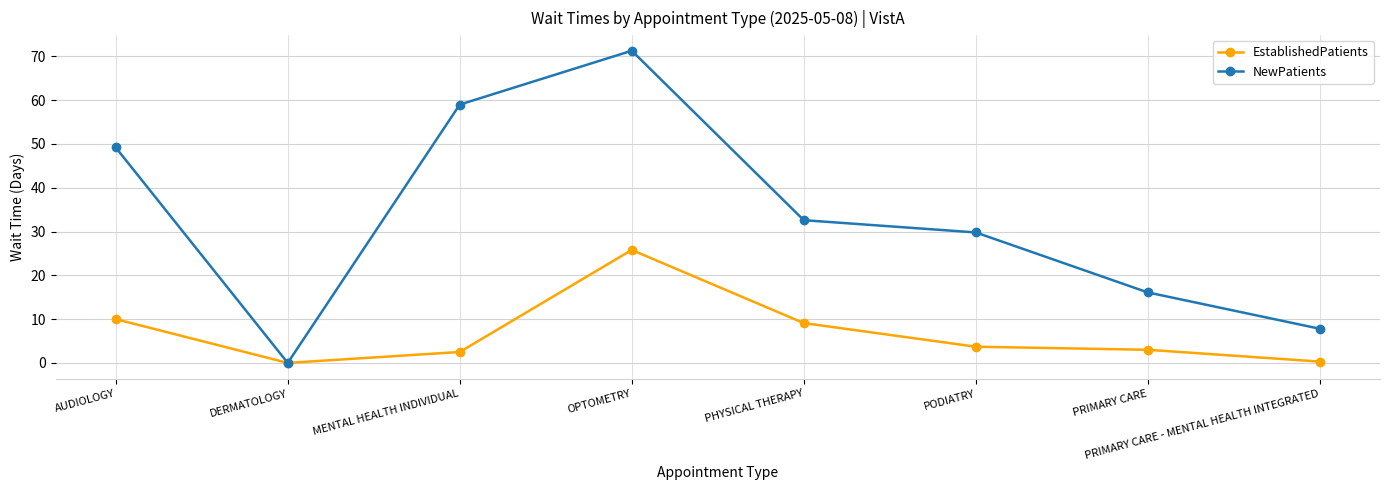

Is it true that NewPatients equals 28.5 at PRIMARY CARE?

False